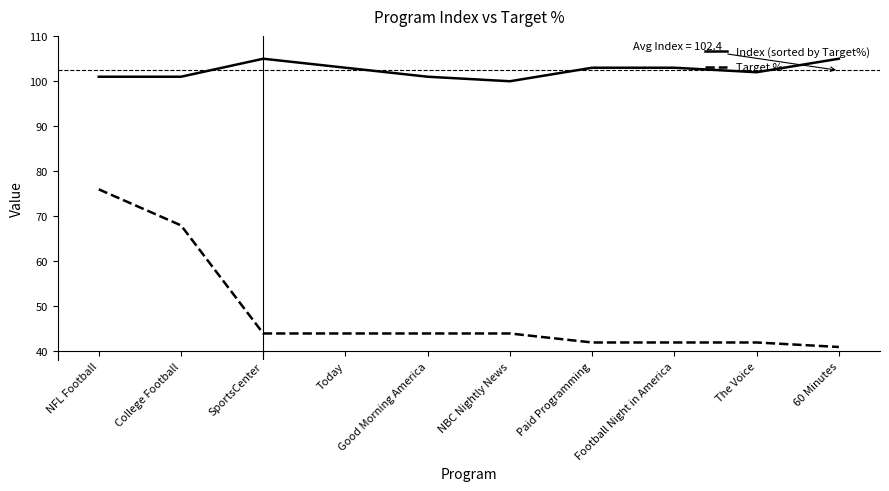

Between NFL Football and Football Night in America, which series saw the biggest shift?

Target %